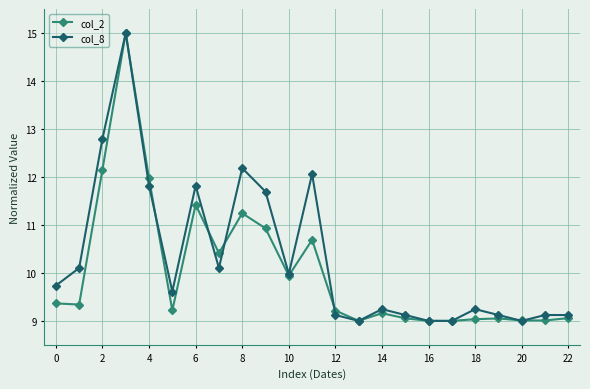

What is the maximum value for col_8?

15.0